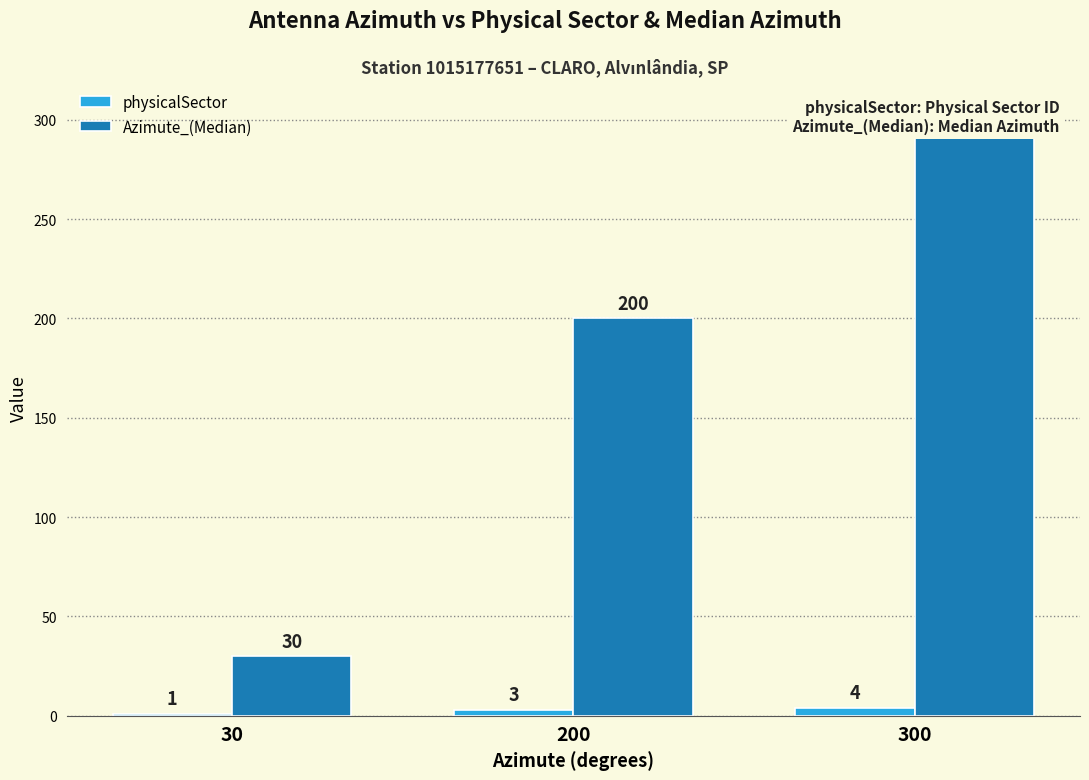

How many series are shown in this chart?

2